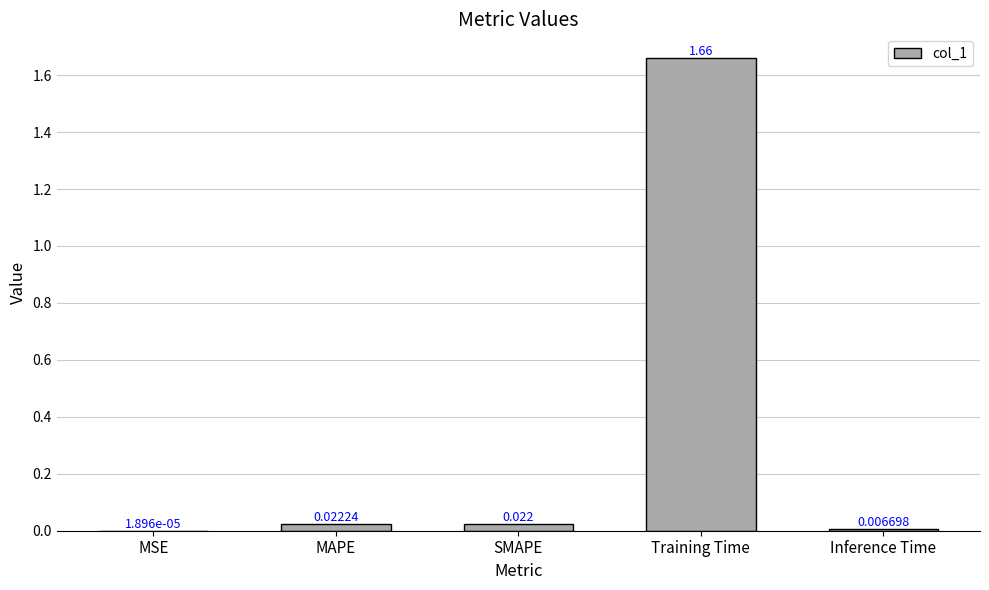

Which label corresponds to the largest value in the chart?

Training Time